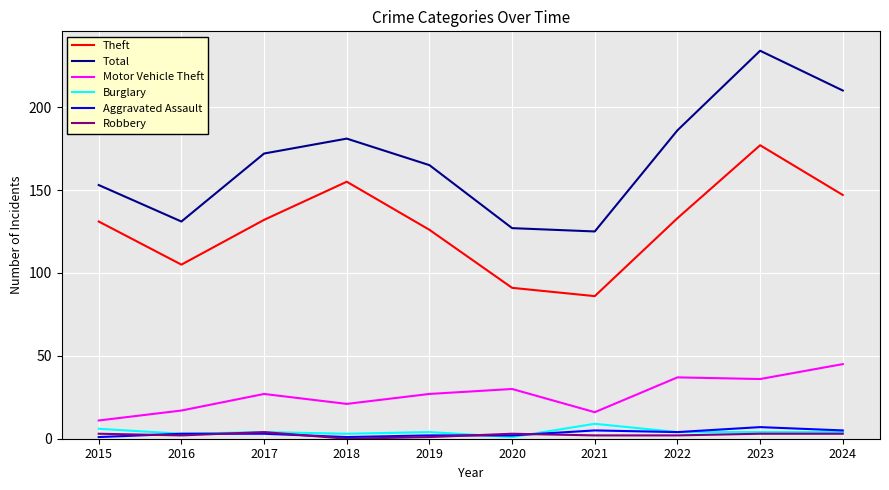

Reading left to right, what are all the values shown in this chart?

Theft: 131	105	132	155	126	91	86	133	177	147
Total: 153	131	172	181	165	127	125	186	234	210
Motor Vehicle Theft: 11	17	27	21	27	30	16	37	36	45
Burglary: 6	3	4	3	4	1	9	4	4	4
Aggravated Assault: 1	3	3	1	2	2	5	4	7	5
Robbery: 3	2	4	0	1	3	2	2	3	3